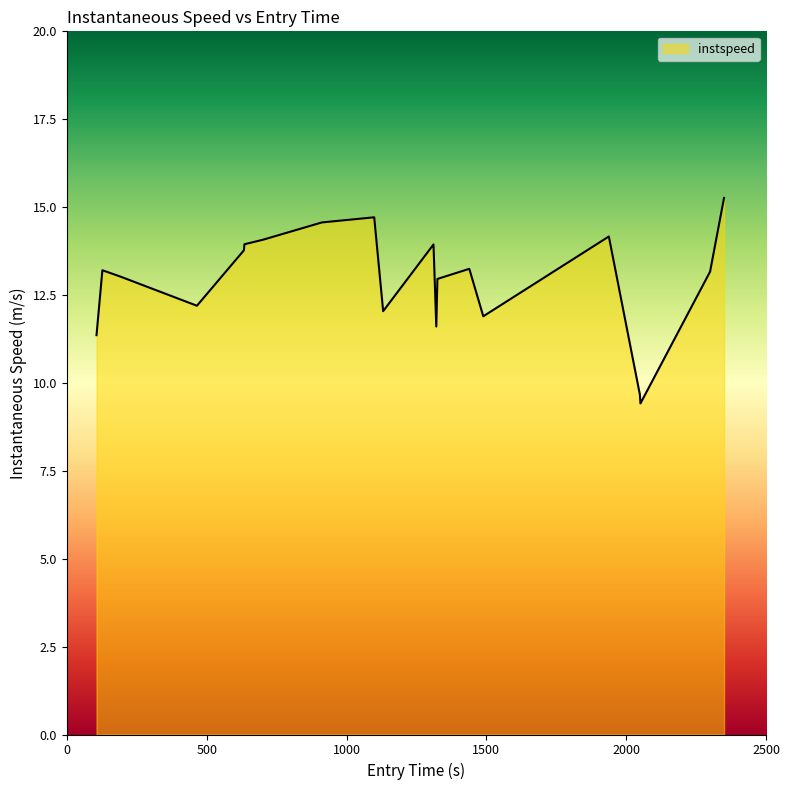

What is the difference between the maximum and minimum values?

5.8